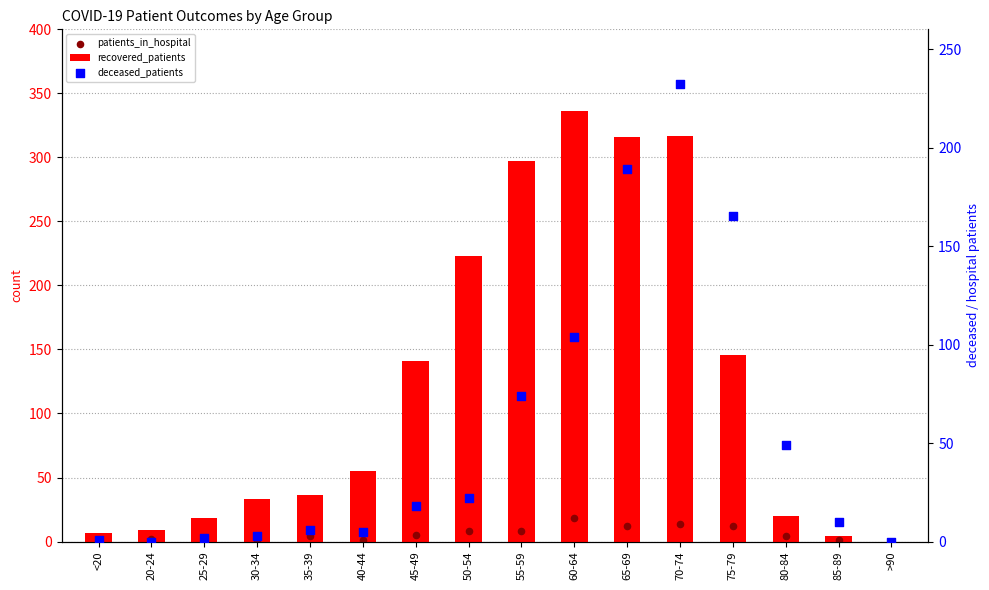

Which series reaches the minimum Y coordinate?

recovered_patients